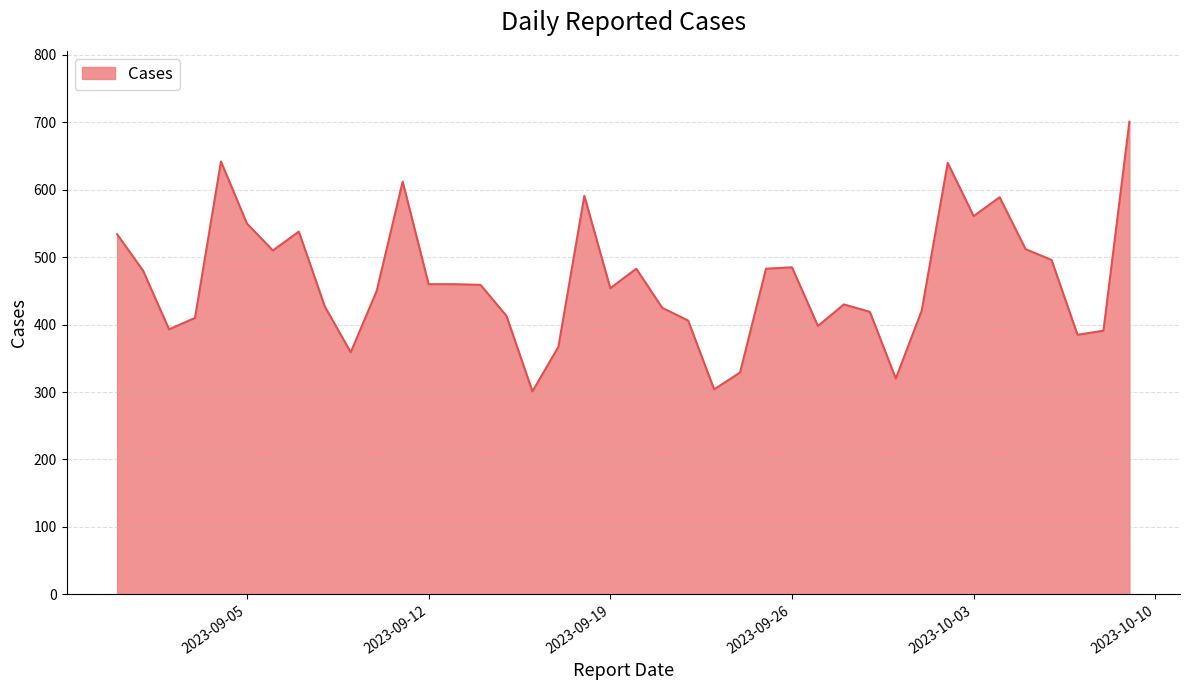

What is the minimum value shown in the chart?

301